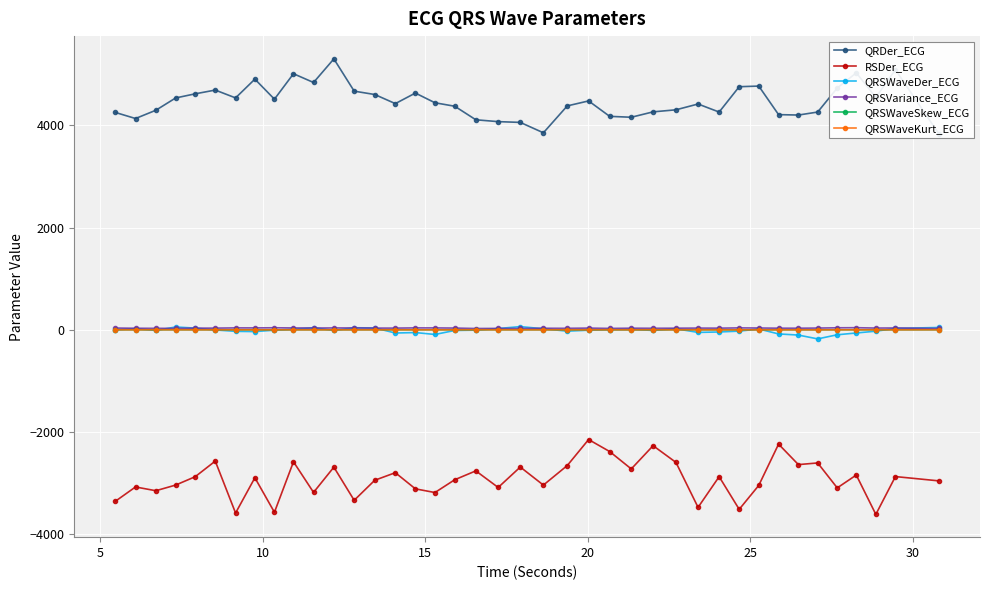

Reading left to right, what are all the values shown in this chart?

QRDer_ECG: 4251.2	4132.9	4294.3	4534.9	4615.8	4689.3	4536.2	4903.0	4511.0	5008.7	4837.4	5299.0	4668.1	4602.4	4424.4	4630.8	4441.0	4373.0	4108.1	4072.0	4057.1	3853.9	4379.7	4477.0	4175.3	4157.7	4263.1	4303.3	4416.7	4259.3	4755.0	4767.3	4208.9	4200.9	4259.6	4729.4	5026.4	4545.8	5088.1	3833.5
RSDer_ECG: -3350.3	-3071.6	-3145.3	-3034.7	-2871.3	-2565.7	-3581.8	-2891.8	-3566.6	-2579.3	-3178.2	-2684.2	-3332.6	-2940.5	-2792.7	-3108.6	-3180.7	-2930.2	-2757.2	-3081.5	-2682.2	-3035.2	-2652.7	-2144.6	-2379.1	-2719.2	-2264.7	-2591.7	-3470.6	-2870.5	-3509.3	-3041.4	-2234.2	-2634.5	-2602.0	-3089.8	-2838.6	-3608.0	-2868.8	-2952.6
QRSWaveDer_ECG: 1.9	25.0	-11.8	56.6	34.4	-1.3	-28.9	-33.6	-5.4	12.1	43.1	-11.2	41.6	37.9	-61.4	-52.6	-89.7	-11.5	-5.2	26.7	63.5	22.2	-25.3	-6.2	4.5	9.0	-11.0	21.6	-49.7	-40.9	-24.6	17.0	-79.2	-101.6	-176.3	-95.8	-60.7	-25.5	28.6	46.7
QRSVariance_ECG: 35.7	31.5	29.9	29.5	33.6	34.1	38.9	38.5	41.1	37.6	35.7	37.7	37.7	34.7	34.5	38.9	38.4	35.4	26.7	28.6	27.4	31.6	30.6	34.7	28.6	32.9	31.3	33.0	34.8	33.8	38.8	36.7	32.9	32.6	35.4	40.7	42.6	35.5	37.1	27.1
QRSWaveSkew_ECG: 1.7	1.7	1.9	1.8	1.6	1.7	1.6	1.5	1.7	1.7	1.6	1.6	1.5	1.6	1.6	1.5	1.7	1.6	1.9	1.7	1.6	1.6	1.7	1.5	1.8	1.6	1.8	1.5	1.6	1.5	1.5	1.6	1.5	1.6	1.4	1.7	1.7	1.7	1.6	1.8
QRSWaveKurt_ECG: 1.4	1.5	2.1	1.9	1.2	1.4	1.0	0.9	1.4	1.4	1.1	1.1	1.0	1.0	1.1	0.8	1.4	1.1	2.2	1.6	1.3	1.2	1.5	0.7	2.1	1.1	1.9	1.0	1.3	0.8	0.9	1.1	1.0	1.1	0.7	1.5	1.6	1.7	1.1	2.1